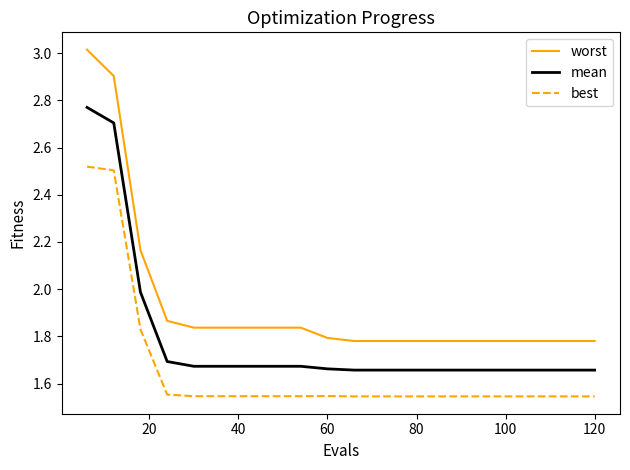

Which series has the largest total across all categories?

worst